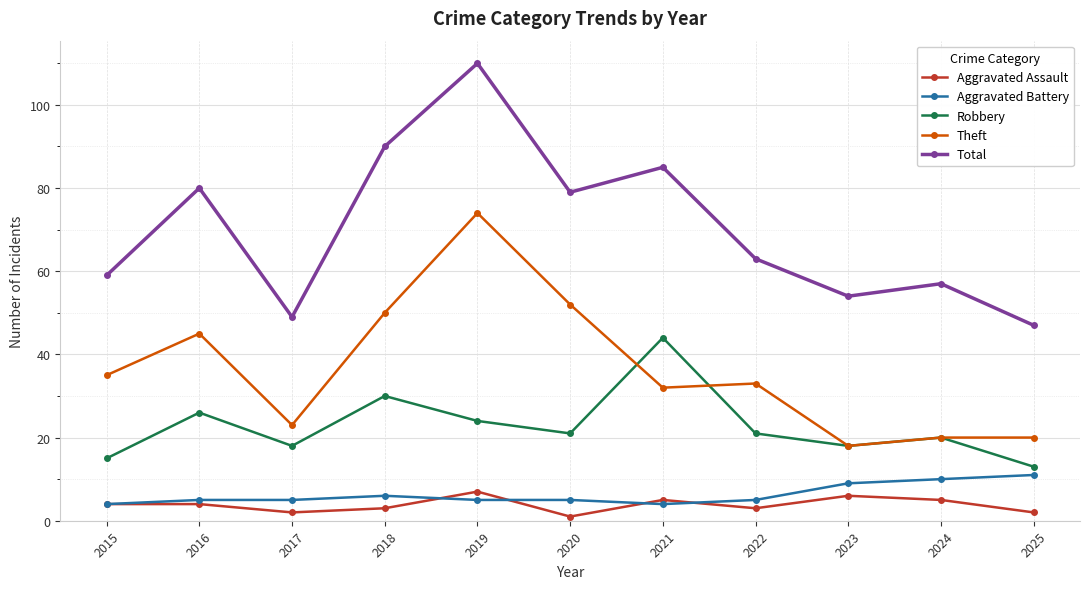

True or false: Total and Aggravated Battery intersect in this chart.

False